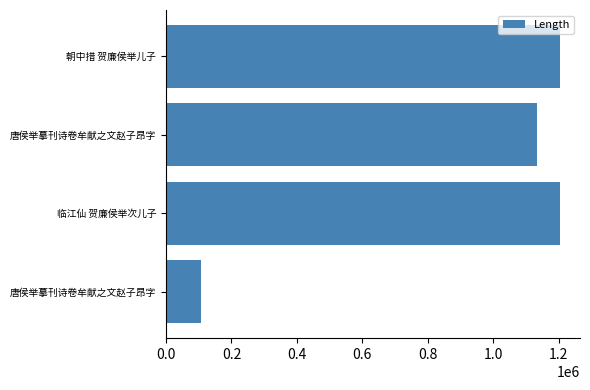

Does the chart contain any negative values?

No